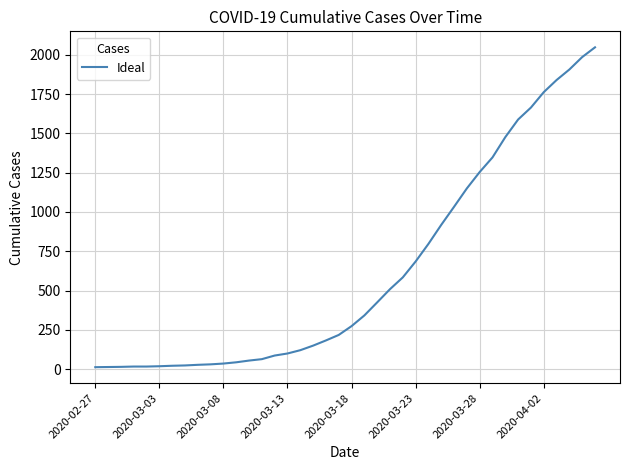

What is the difference between the maximum and minimum values?

2034